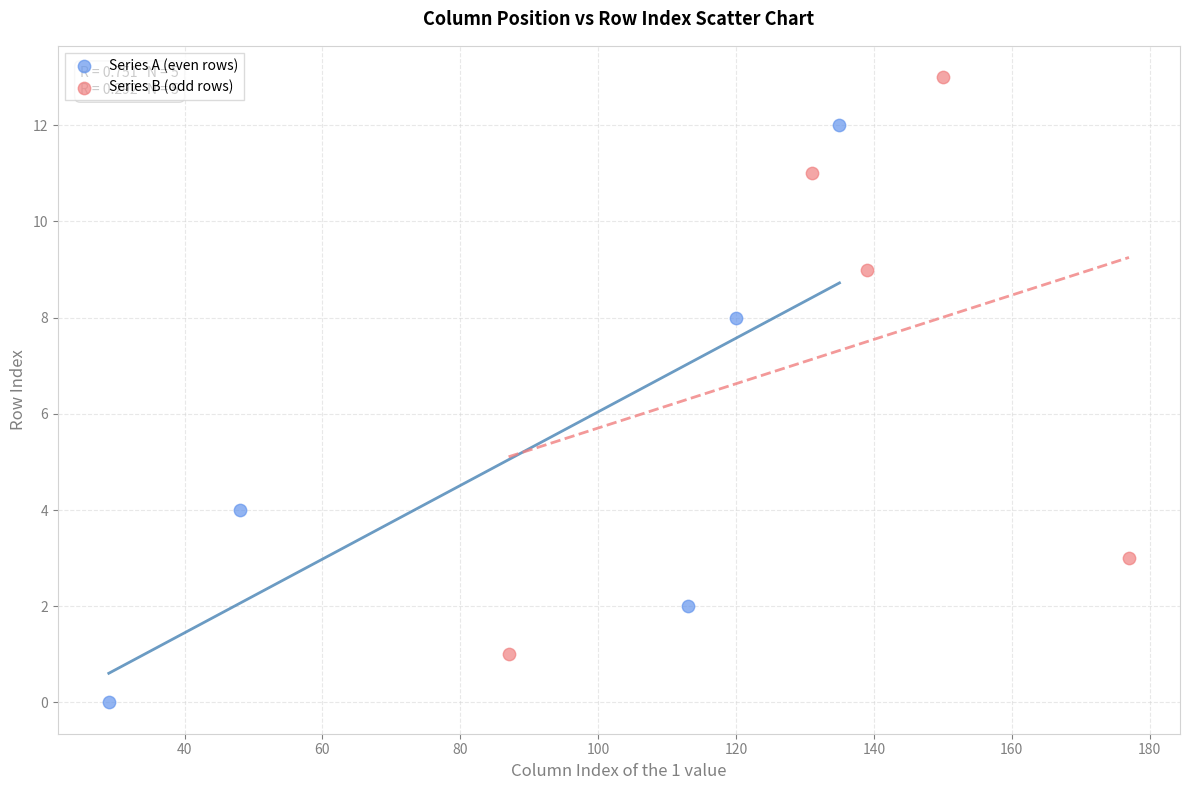

What are all the series names shown in the legend?

Series A (even rows), Series B (odd rows)